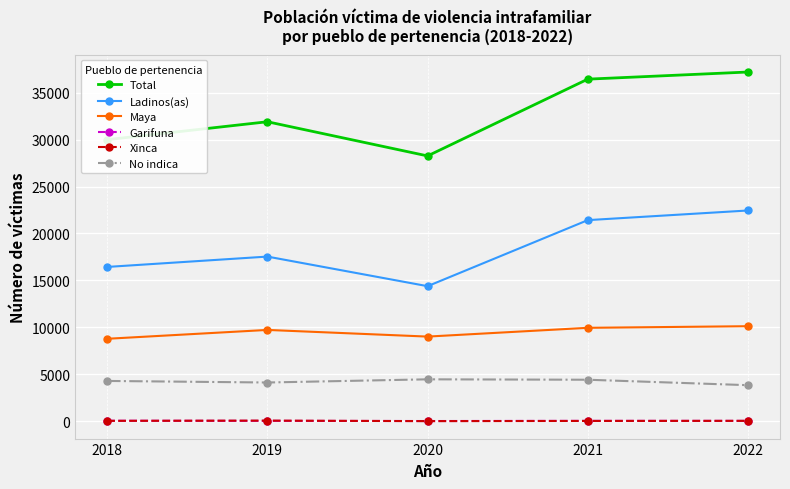

How many series are shown in this chart?

6